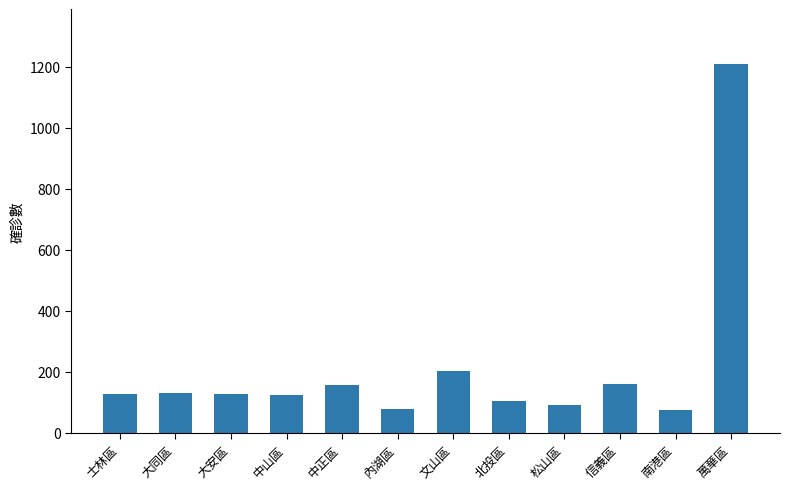

Approximately how many times larger is the value at 文山區 compared to 南港區?

2.7